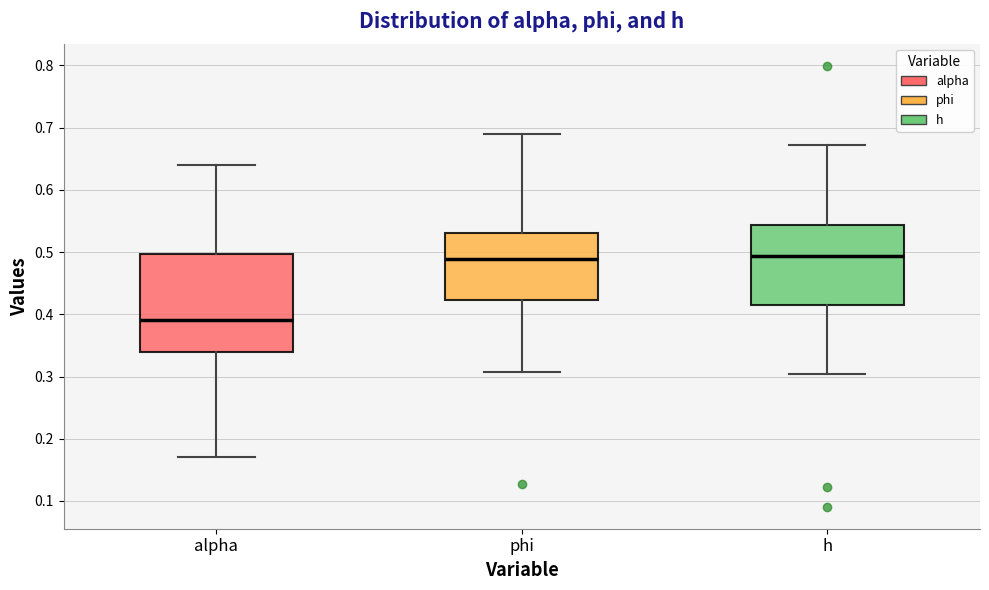

Comparing the boxes themselves (not the whiskers), which one is the tallest?

alpha